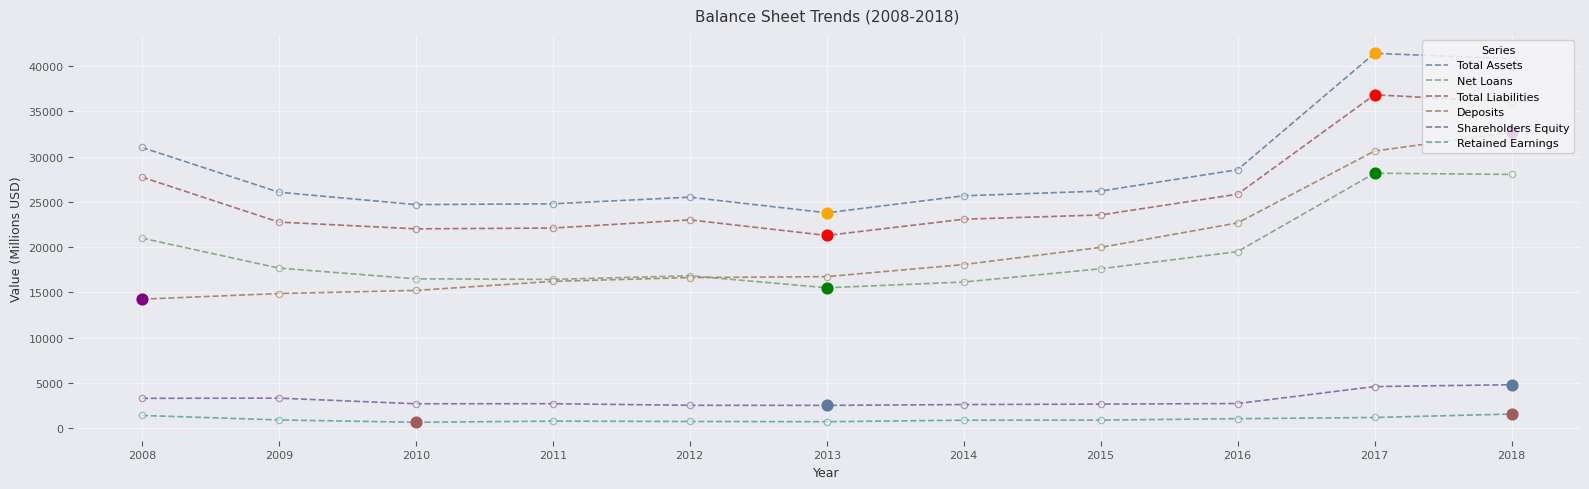

What are all the series names shown in the legend?

Total Assets, Net Loans, Total Liabilities, Deposits, Shareholders Equity, Retained Earnings